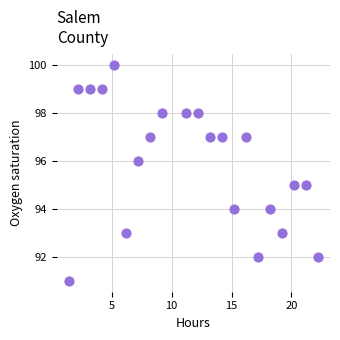

What is the range of Y values (max minus min)?

9